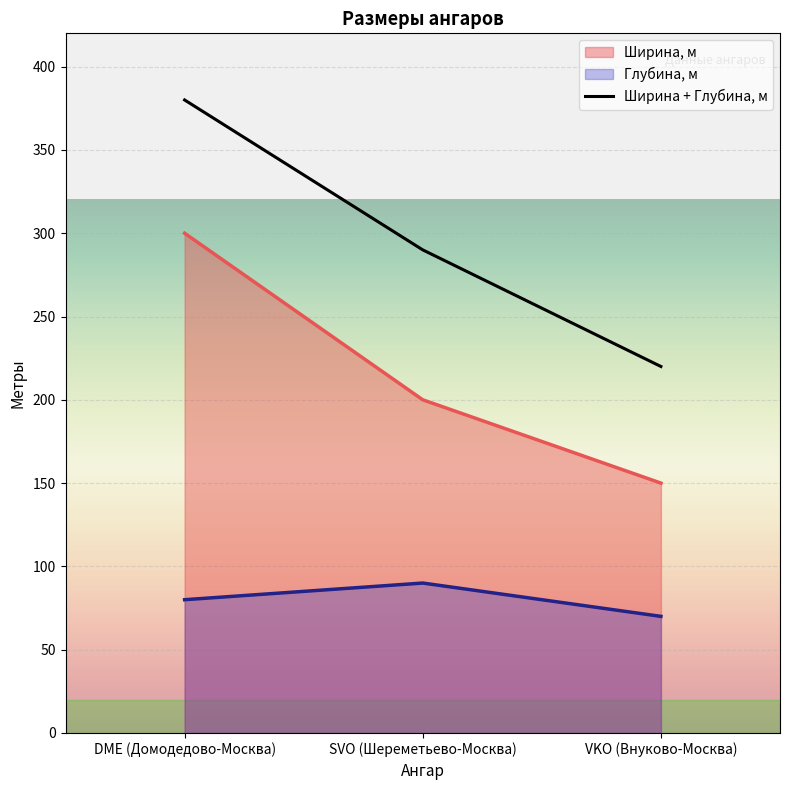

Reading left to right, what are all the values shown in this chart?

Ширина, м: 300	200	150
Глубина, м: 80	90	70